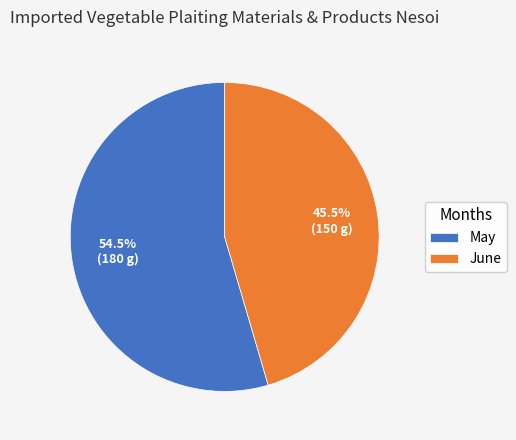

To the nearest percent, what is the difference between the June and May slice percentages?

9%